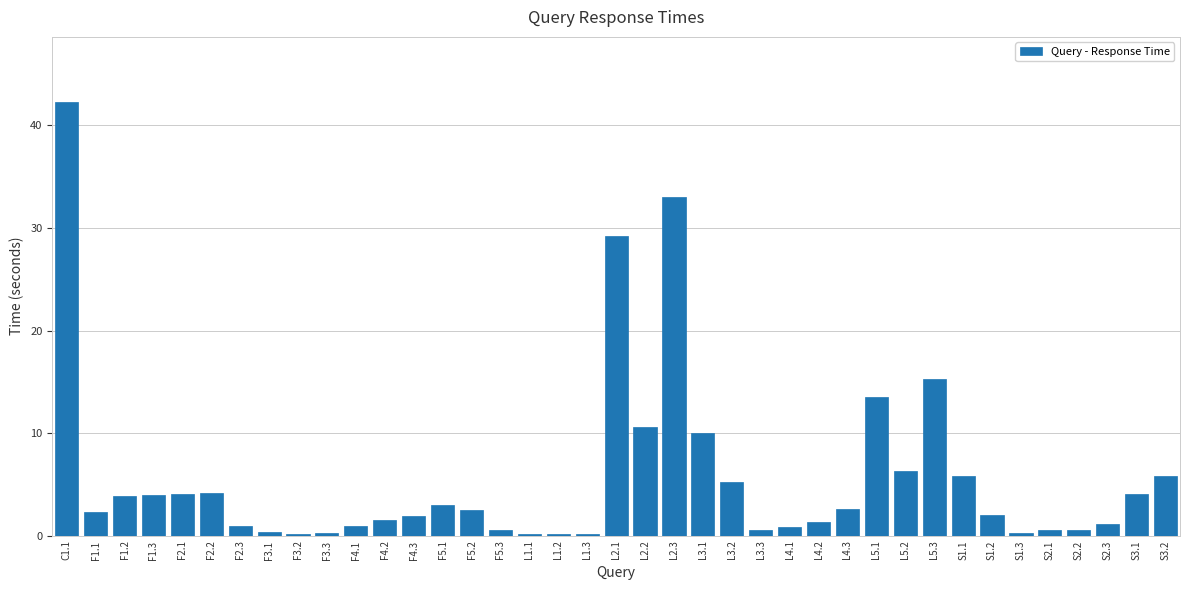

Which category has the highest value across all series?

C1.1